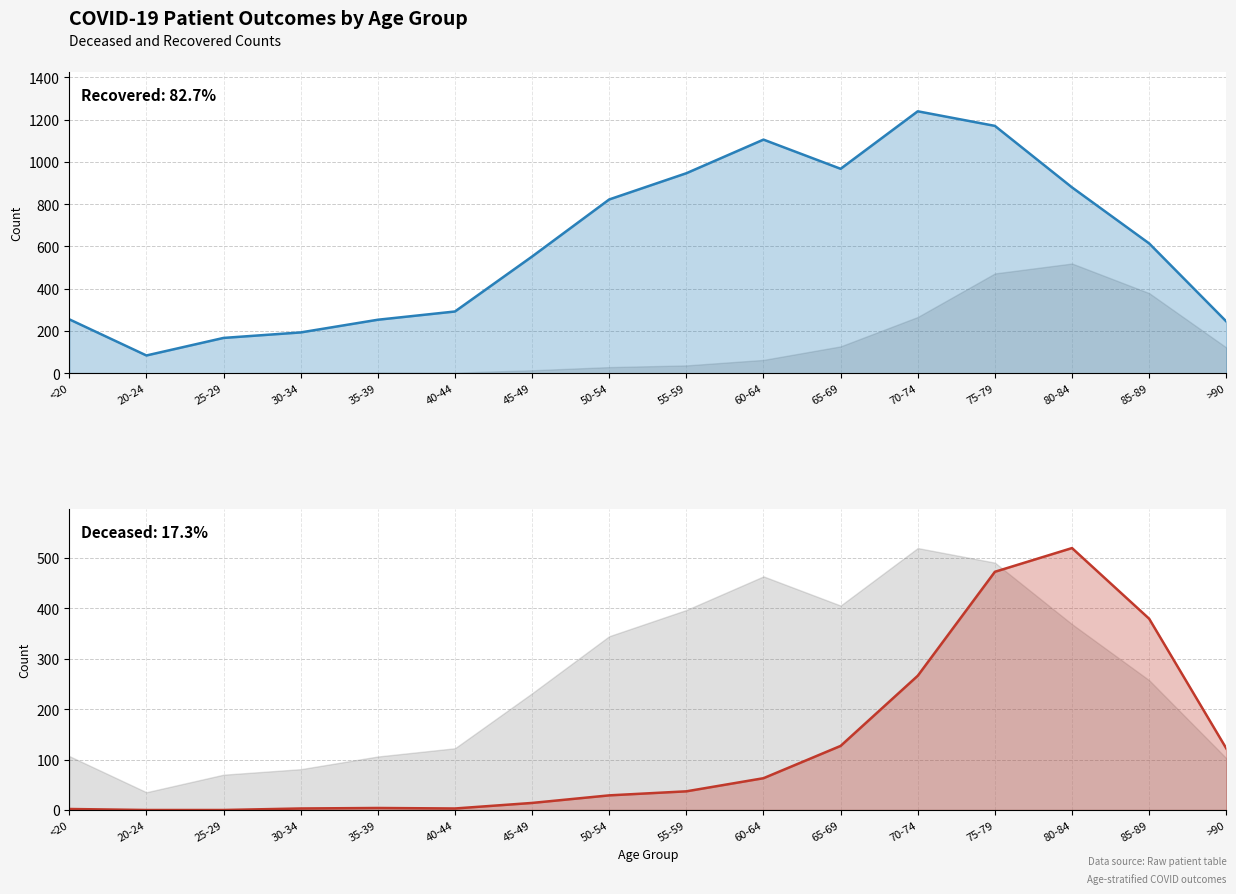

Rank the series by their average value, from lowest to highest.

Deceased, Recovered